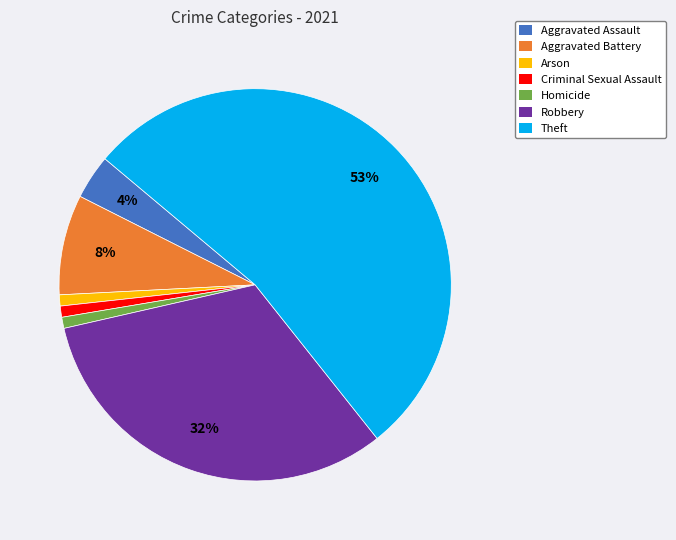

To the nearest percent, what is the average slice percentage?

14%